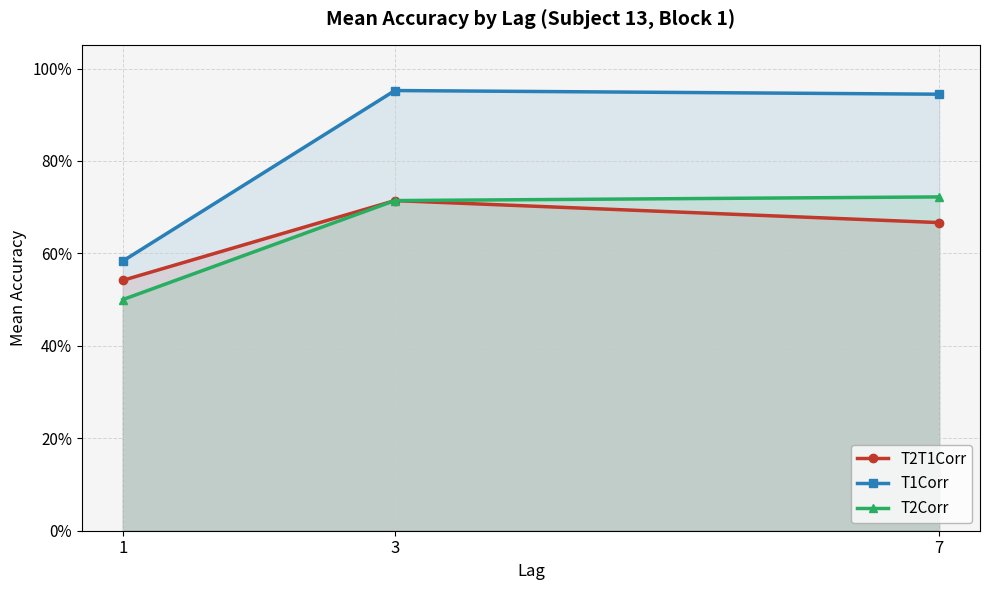

Reading right to left, transcribe all the data shown in this chart.

T2T1Corr: 0.7	0.7	0.5
T1Corr: 0.9	1.0	0.6
T2Corr: 0.7	0.7	0.5